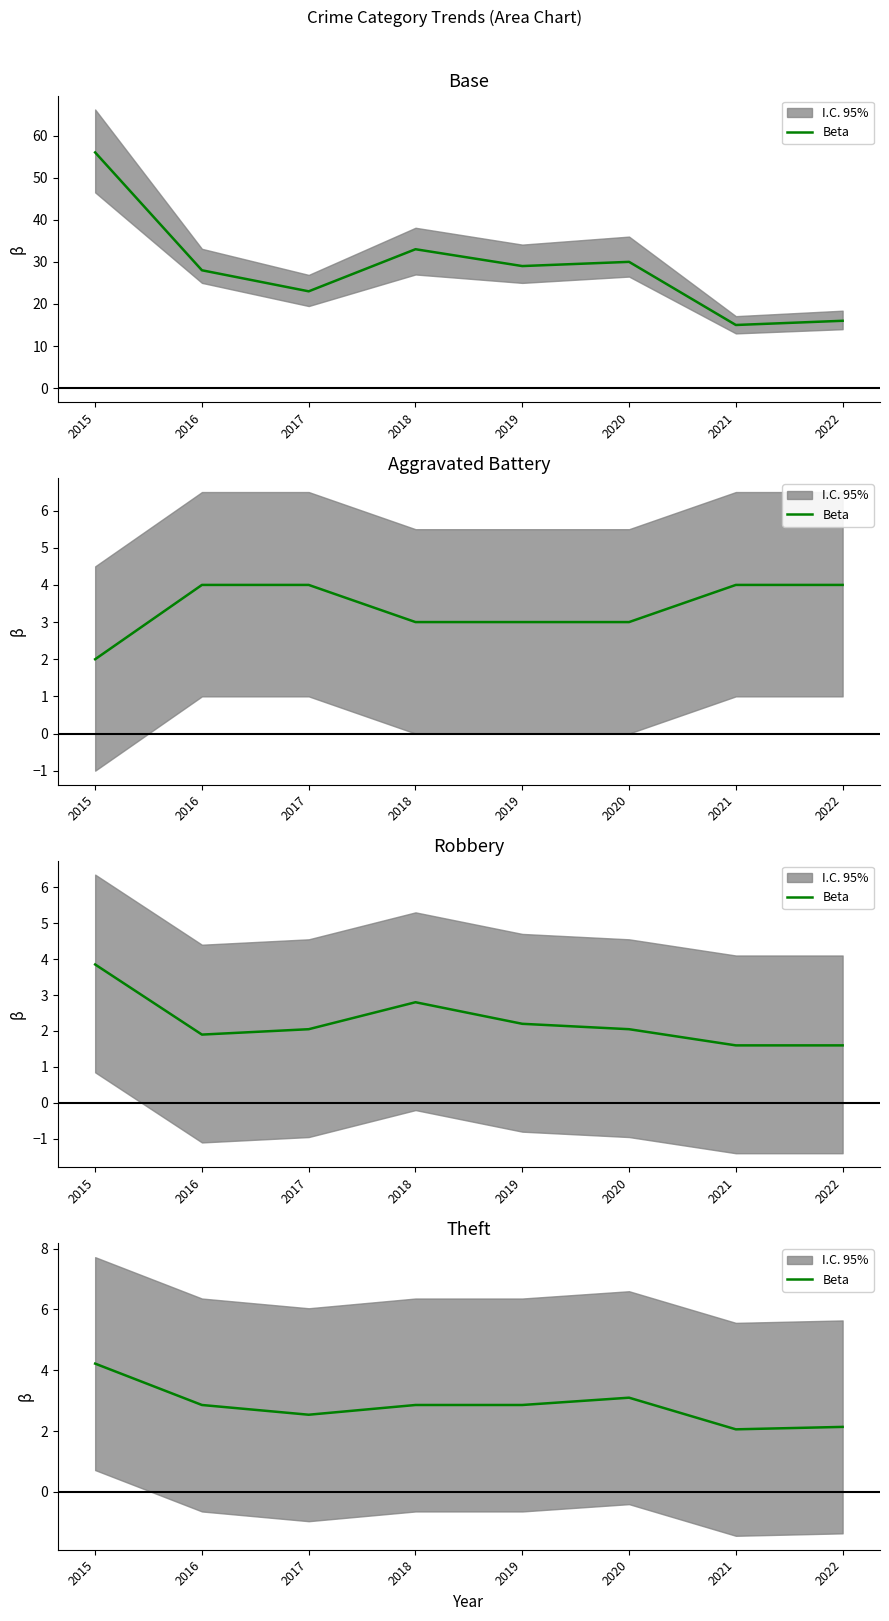

At which label is the value closest to 3?

2020